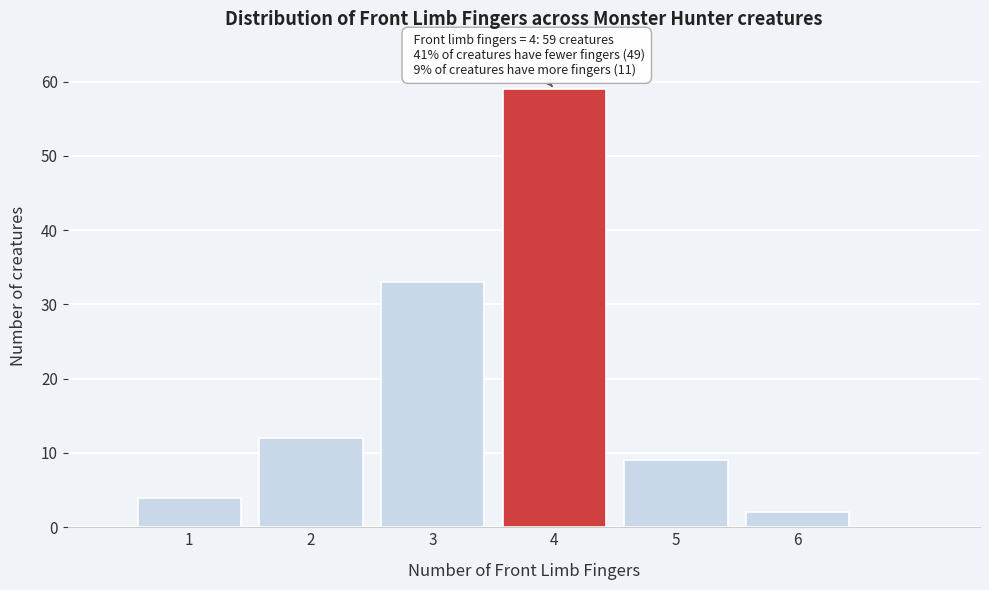

Over which range of the x-axis is the bar tallest?

3.5 to 4.5